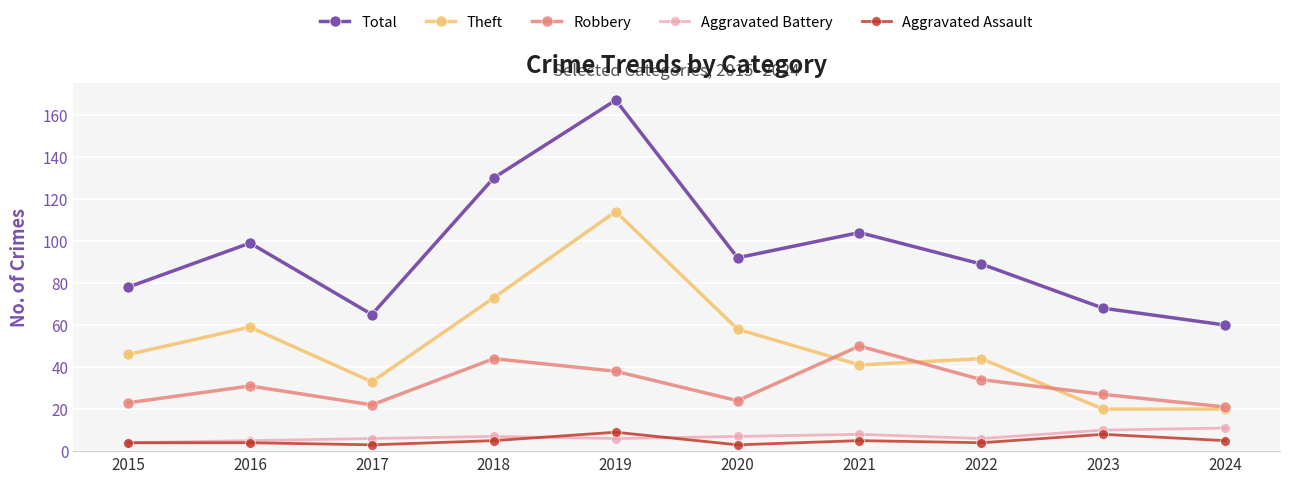

The value of Aggravated Battery at 2024 is 11. True or false?

True